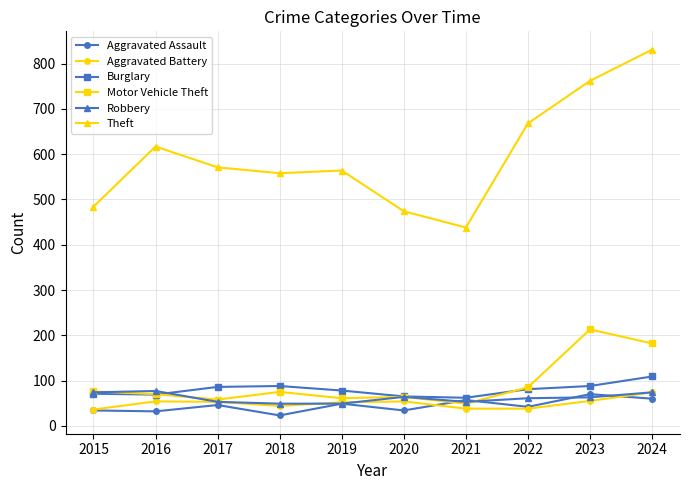

The value of Robbery at 2024 is 124. True or false?

False